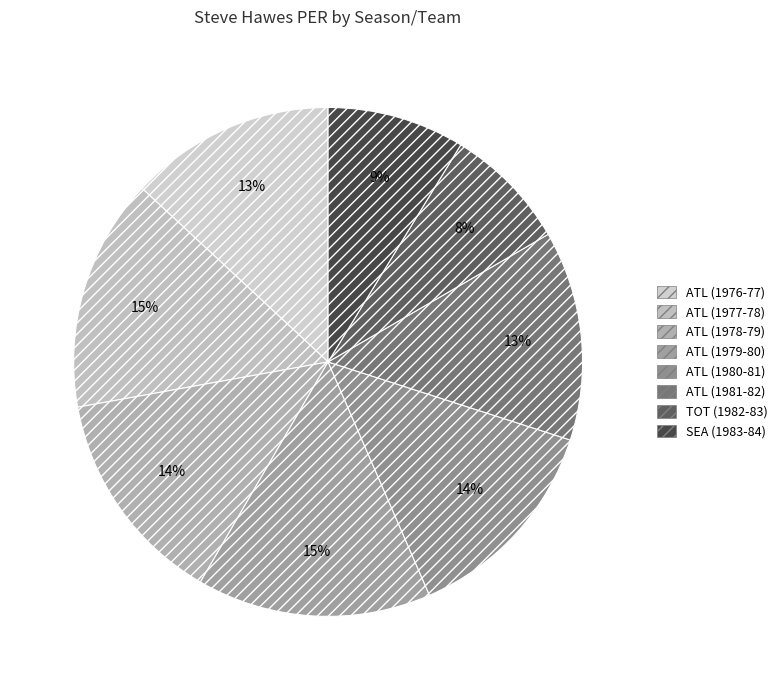

What is the change in value from ATL (1980-81) to ATL (1981-82)?

-0.2